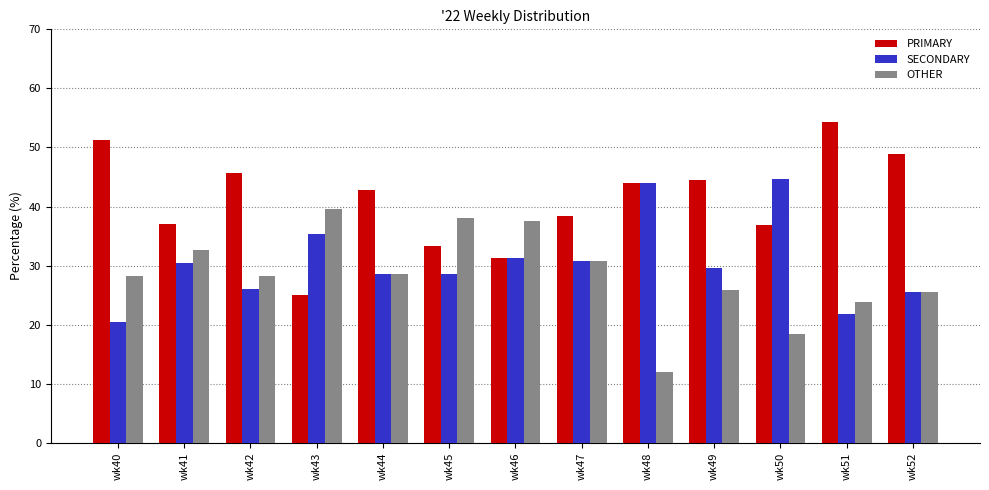

At which label does PRIMARY reach its minimum?

wk43